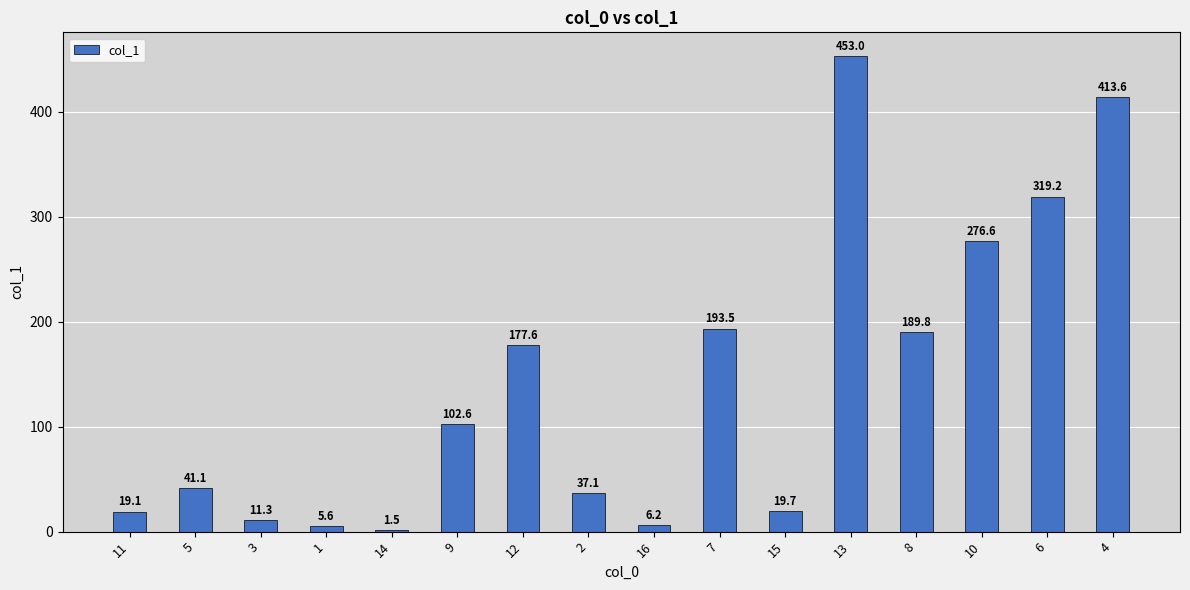

What is the maximum value shown in the chart?

453.0